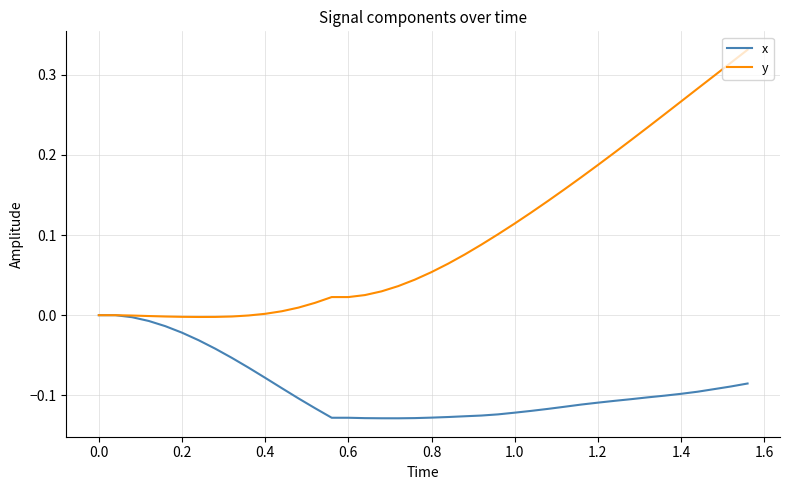

Which series has the widest spread of values?

y